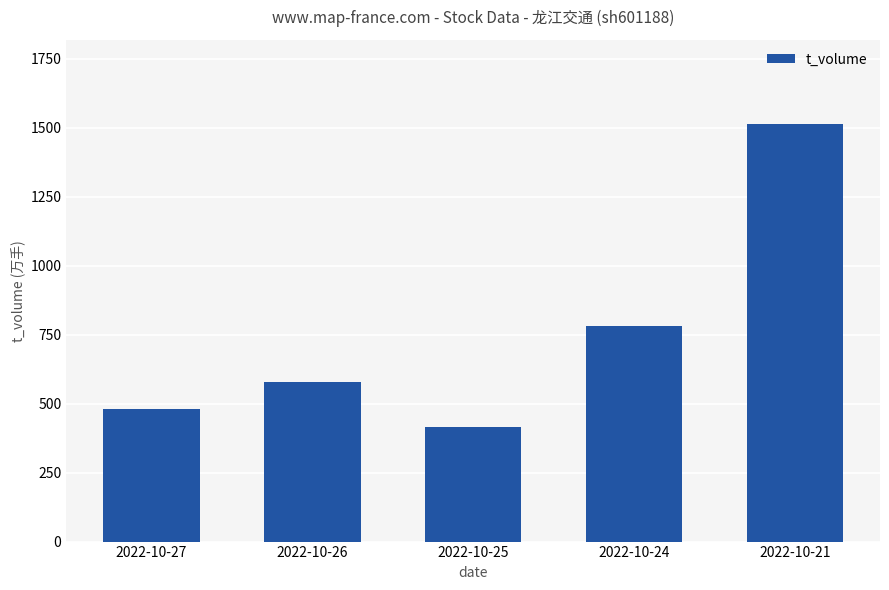

What is the difference between the maximum and second lowest values?

1036